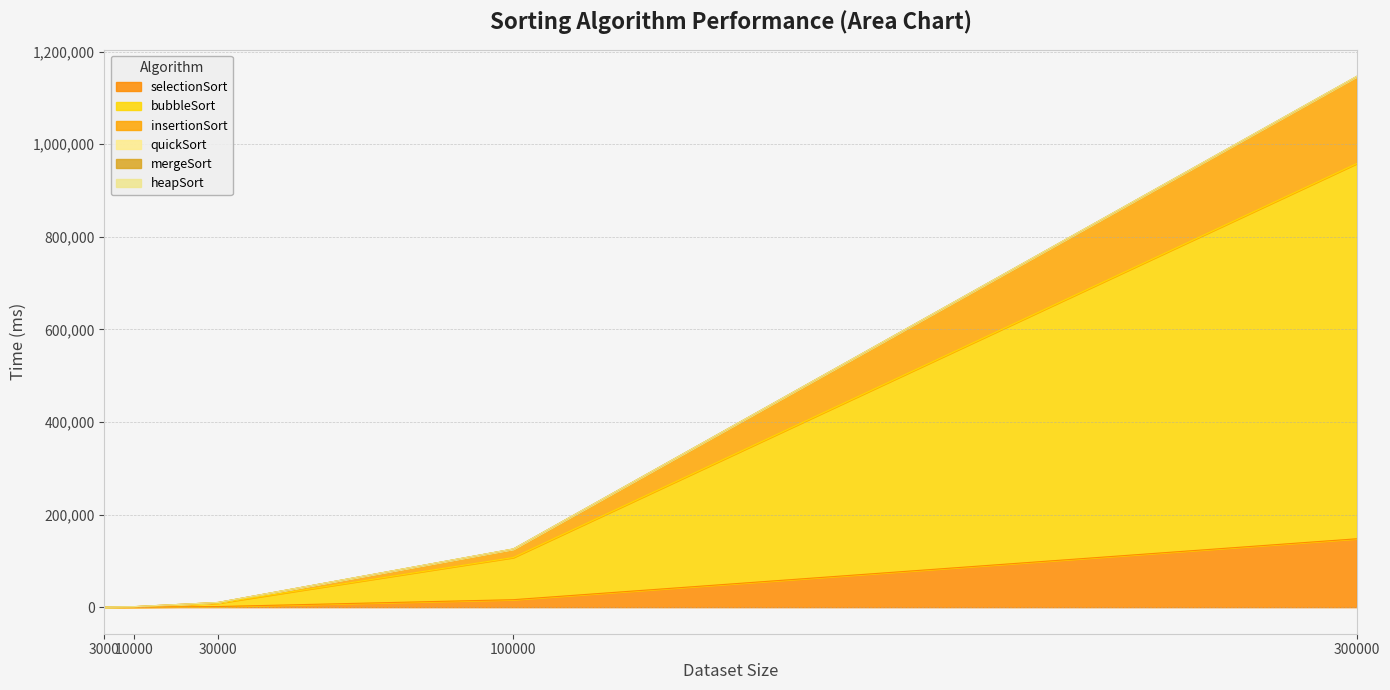

Which category has the highest value in the selectionSort series?

300000